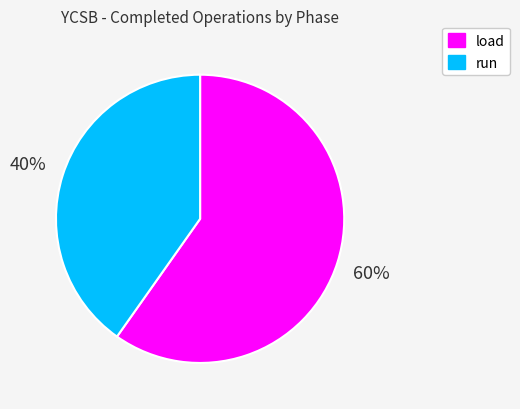

Do run and load together represent more than half of the pie?

Yes